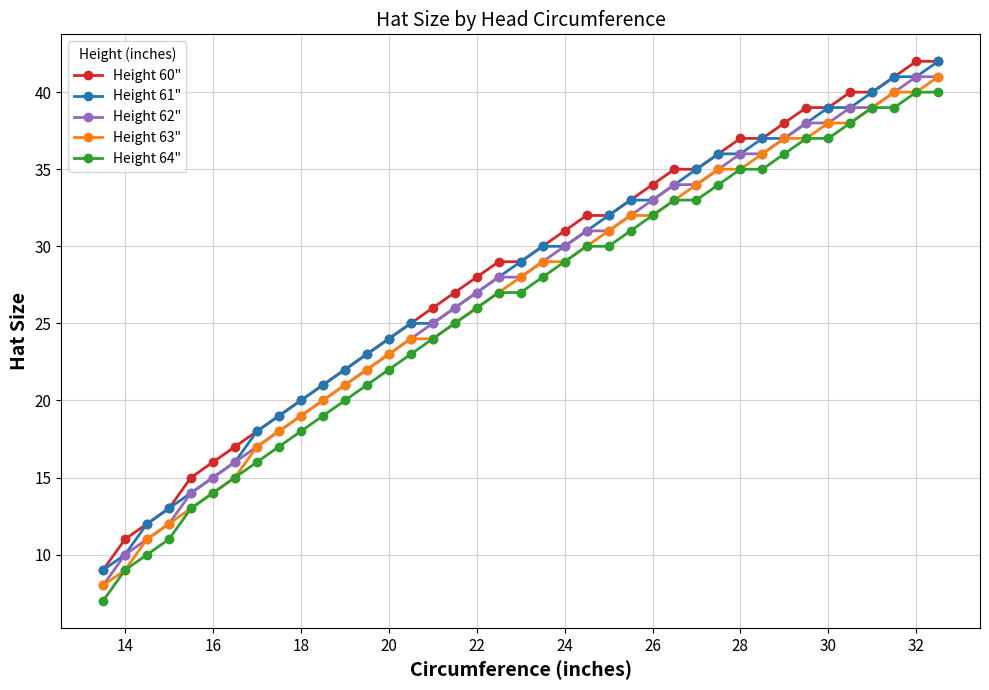

List the series in order of their overall mean, highest first.

Height 60", Height 61", Height 62", Height 63", Height 64"